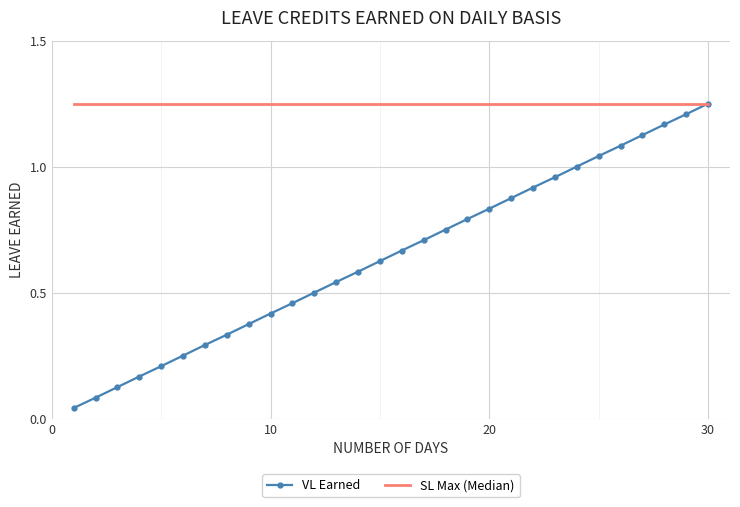

Which series has the largest total across all categories?

SL Max (Median)